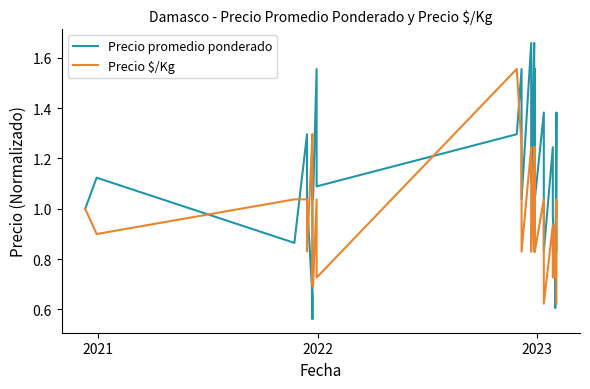

Between which two adjacent categories do Precio promedio ponderado and Precio $/Kg first intersect?

2021 and 2022